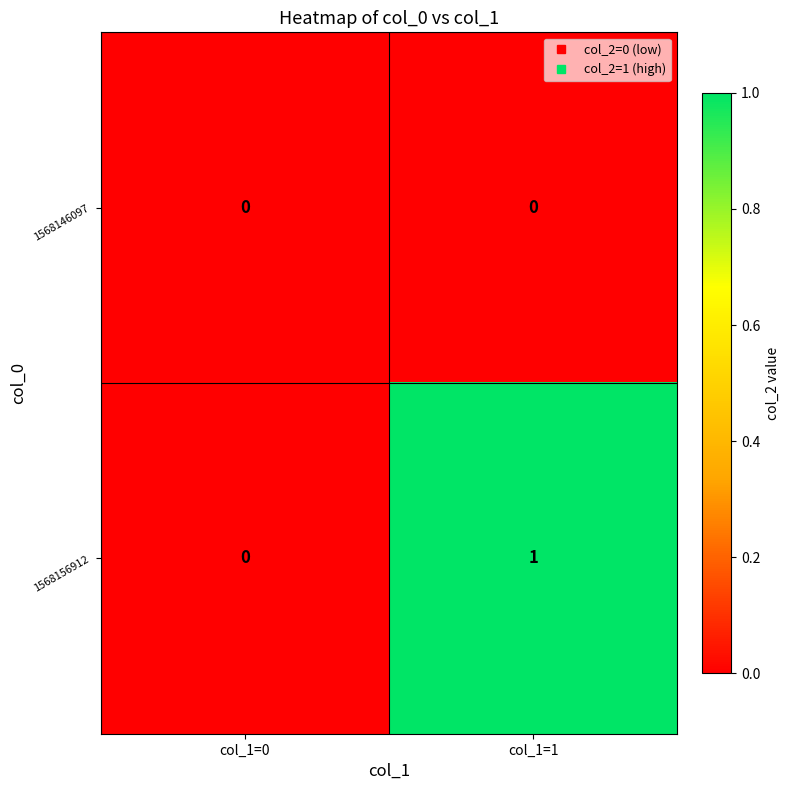

Which category has the highest value across all series?

col_1=1